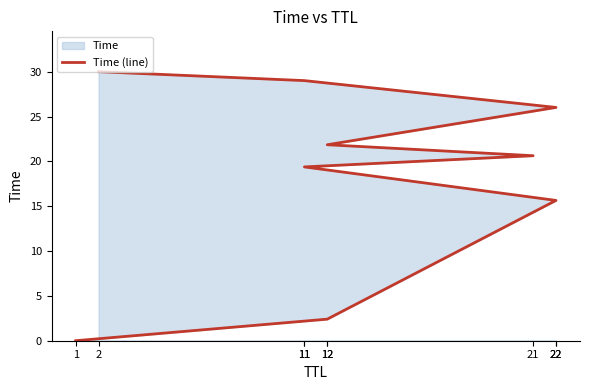

Reading left to right, list all the values displayed in this chart.

1=0.0	12=2.4	22=15.6	11=19.4	21=20.6	12=21.9	22=26.0	11=29.0	2=30.0